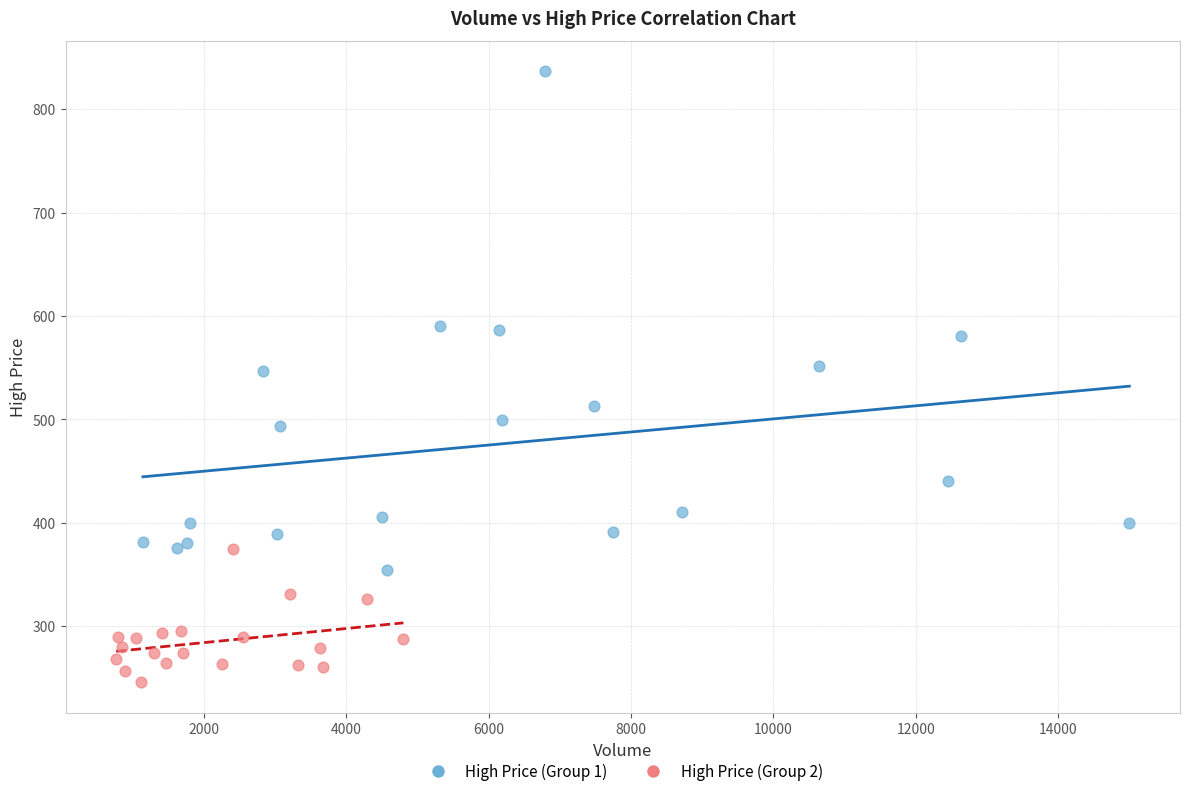

Which series has the largest Y range (max minus min)?

High Price (Group 1)